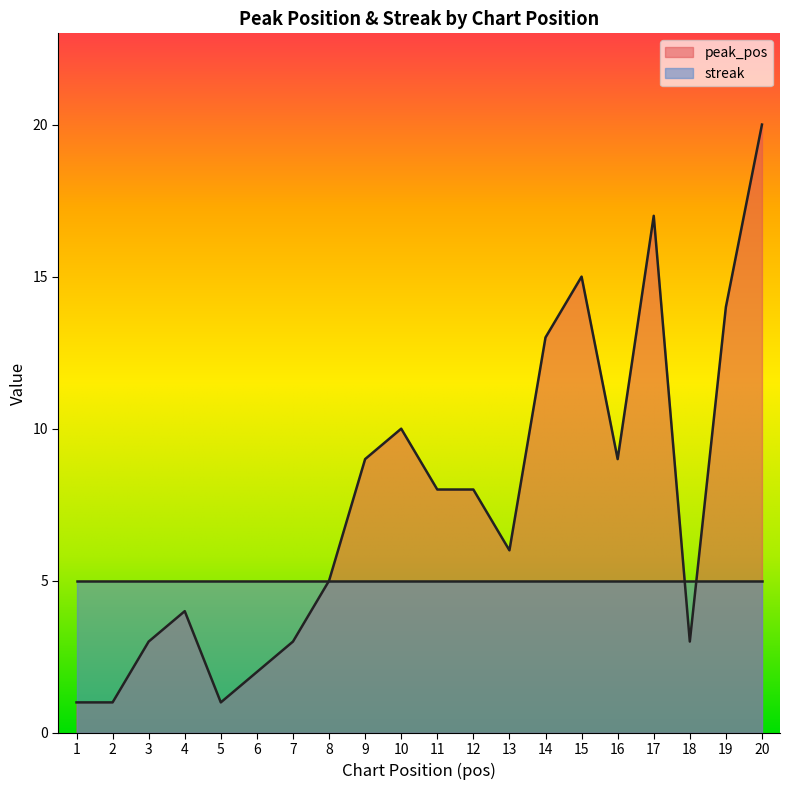

What is the change in value from 1 to 9?

+8